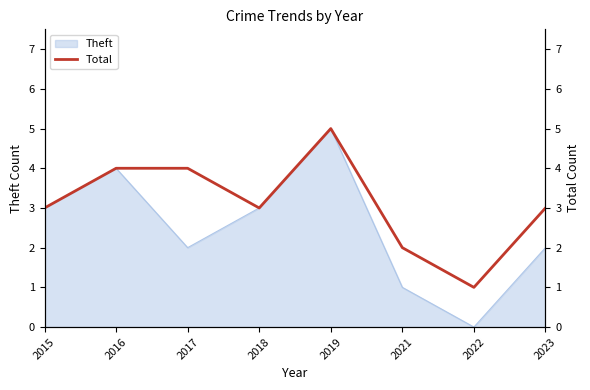

What is the ratio of the value at 2017 to the value at 2021?

2.0